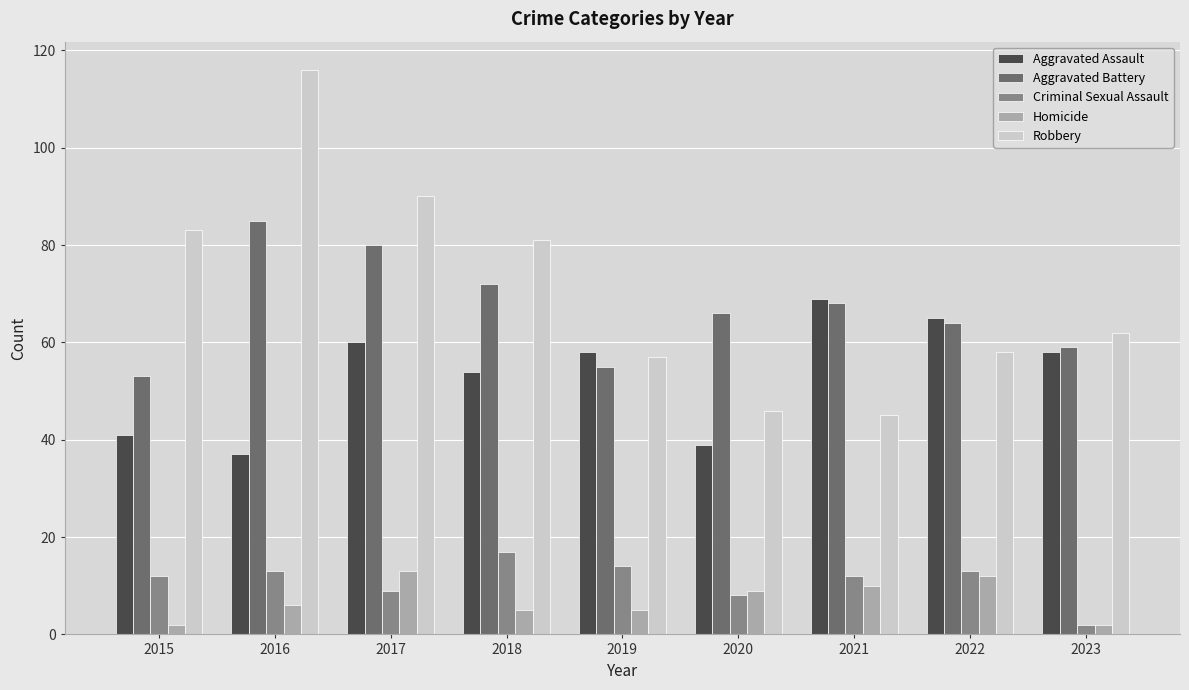

Reading left to right, list all the values displayed in this chart.

Aggravated Assault: 41	37	60	54	58	39	69	65	58
Aggravated Battery: 53	85	80	72	55	66	68	64	59
Criminal Sexual Assault: 12	13	9	17	14	8	12	13	2
Homicide: 2	6	13	5	5	9	10	12	2
Robbery: 83	116	90	81	57	46	45	58	62